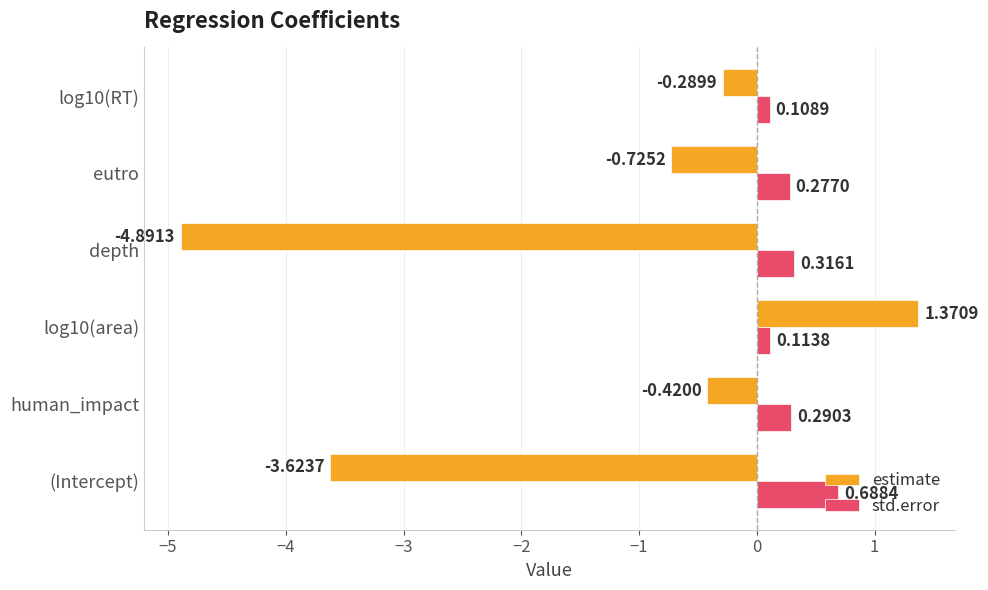

Rank the series by their average value, from highest to lowest.

std.error, estimate